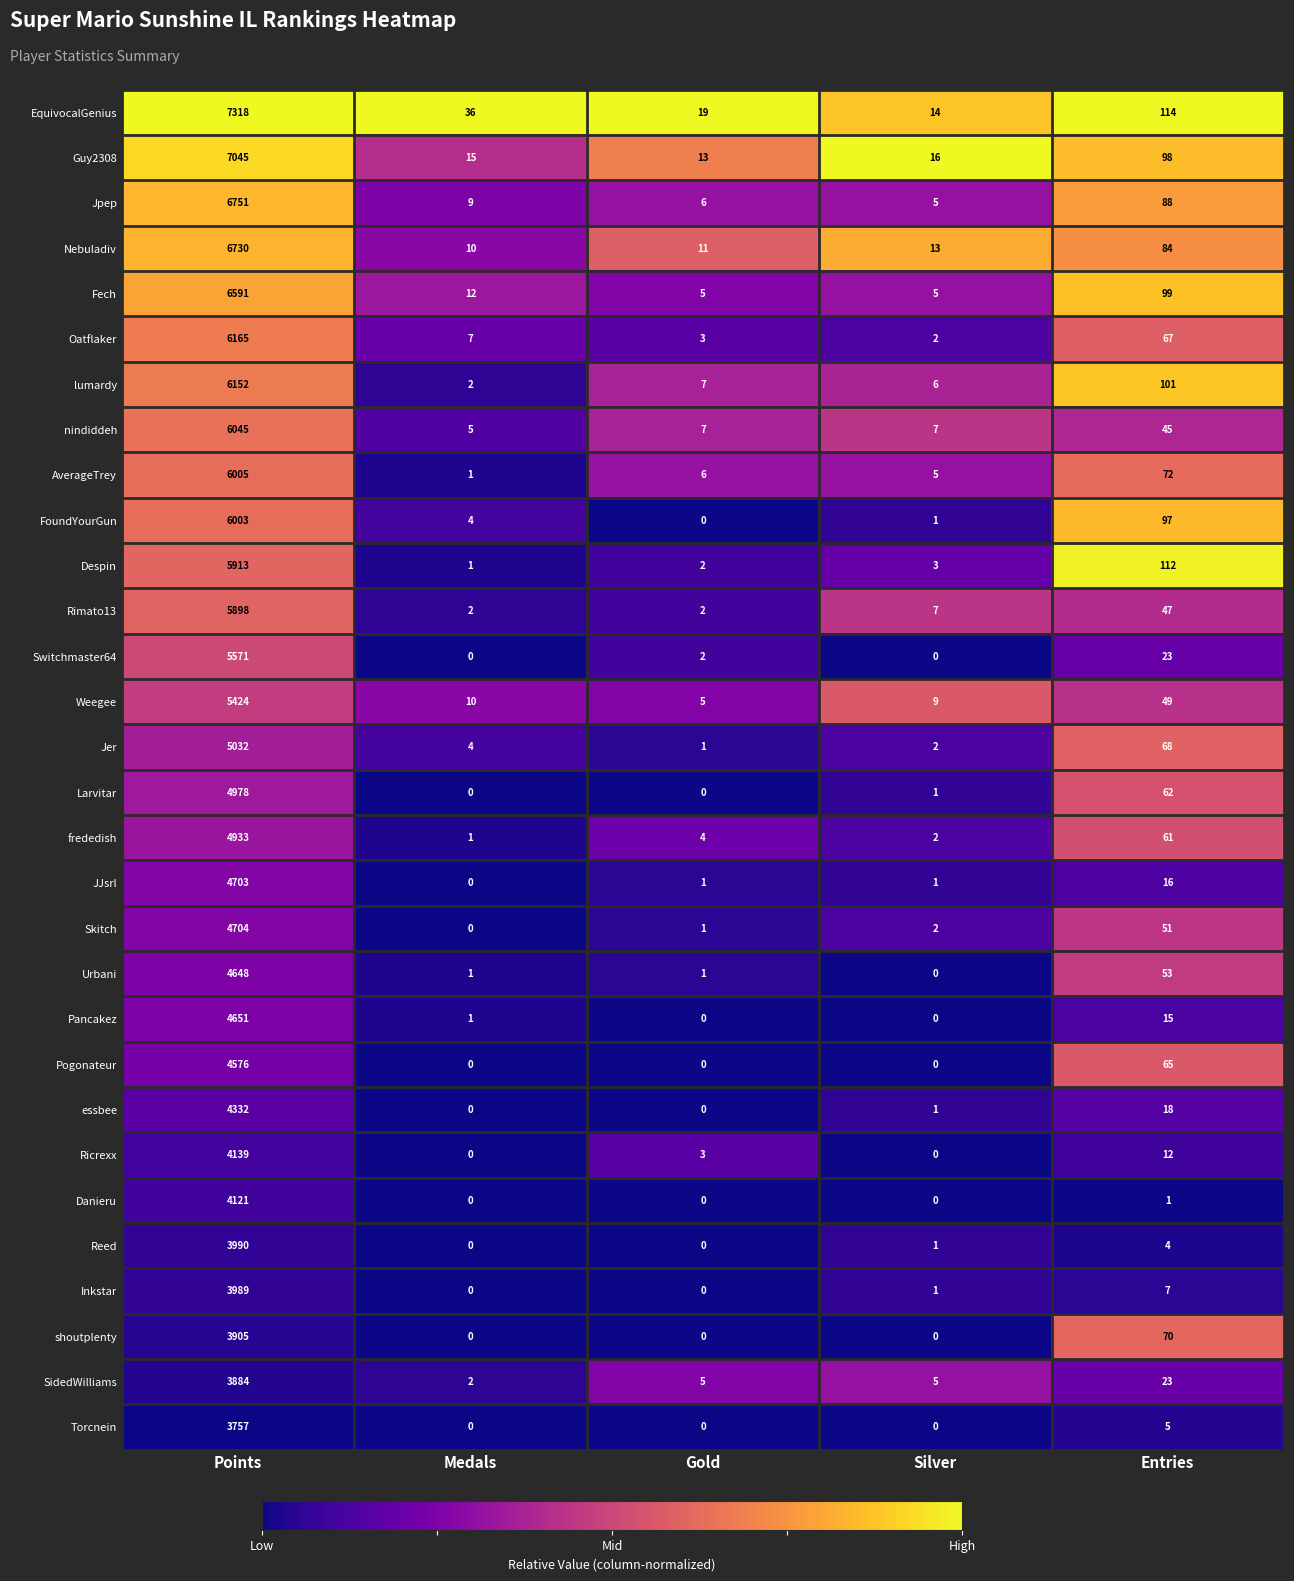

What is the total value across all series at Silver?

109